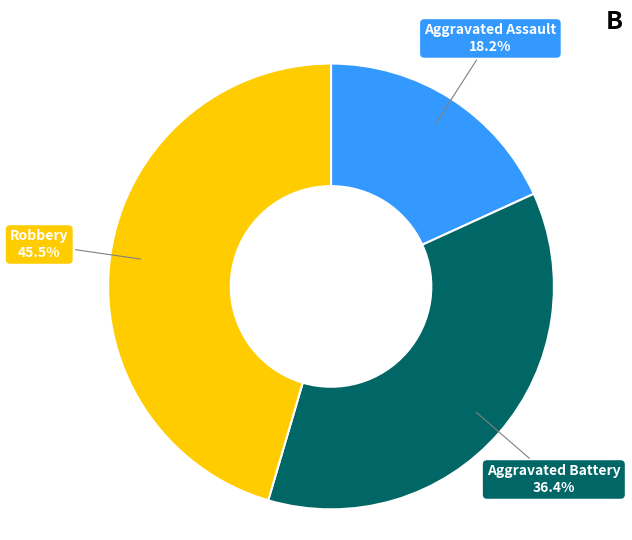

How many slices are in this pie chart?

3